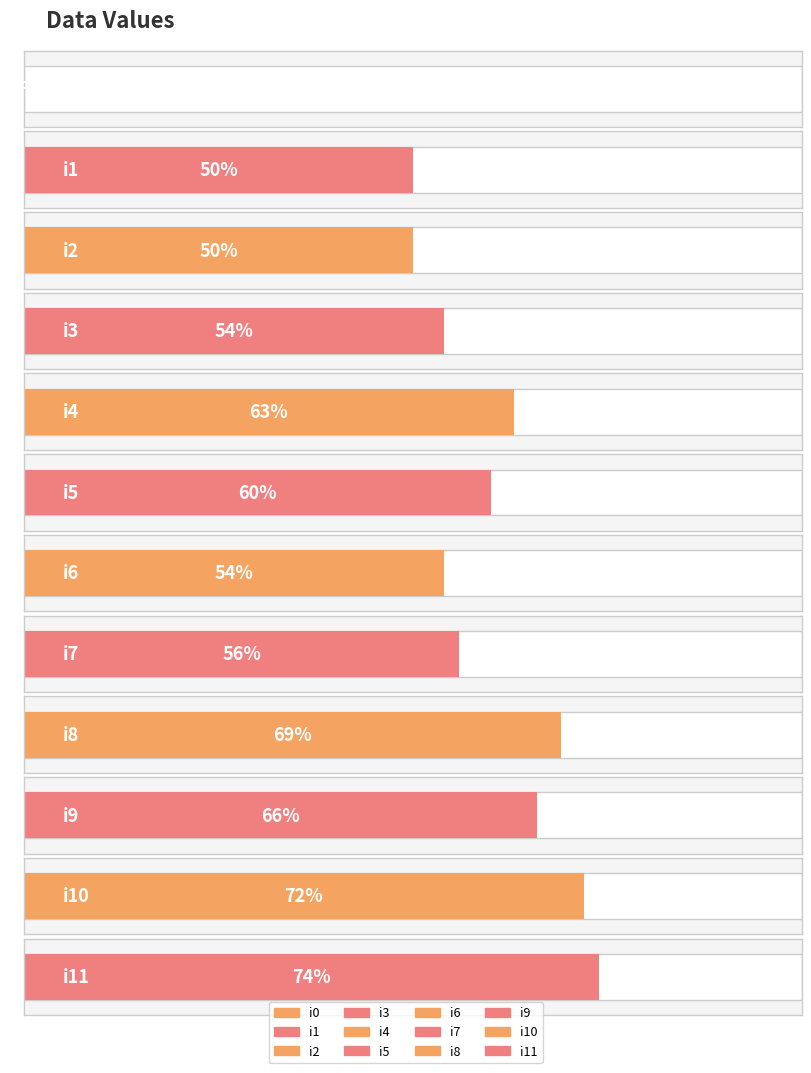

Count the number of values greater than 60.

5